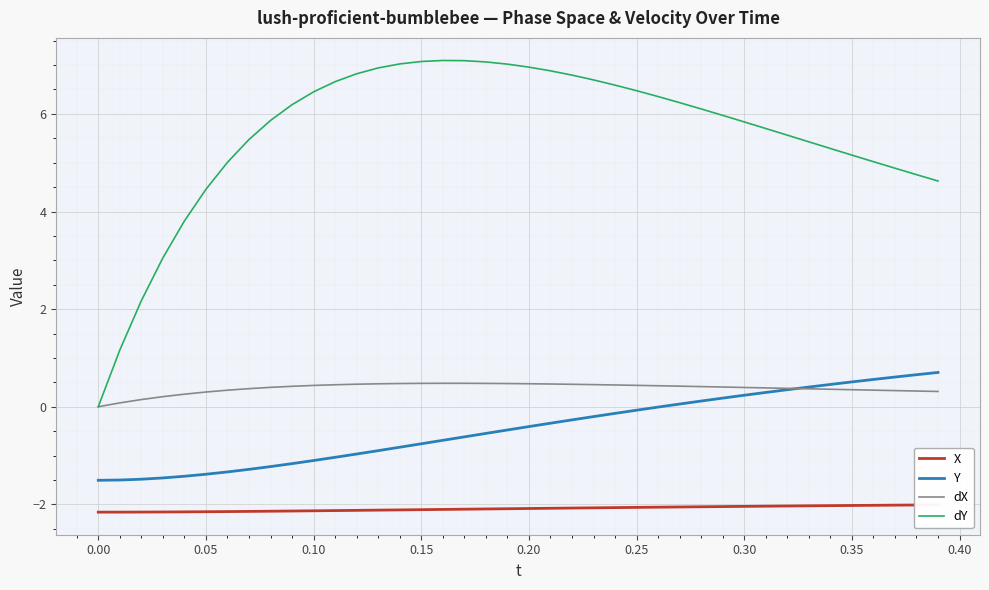

True or false: Y and dY intersect in this chart.

False